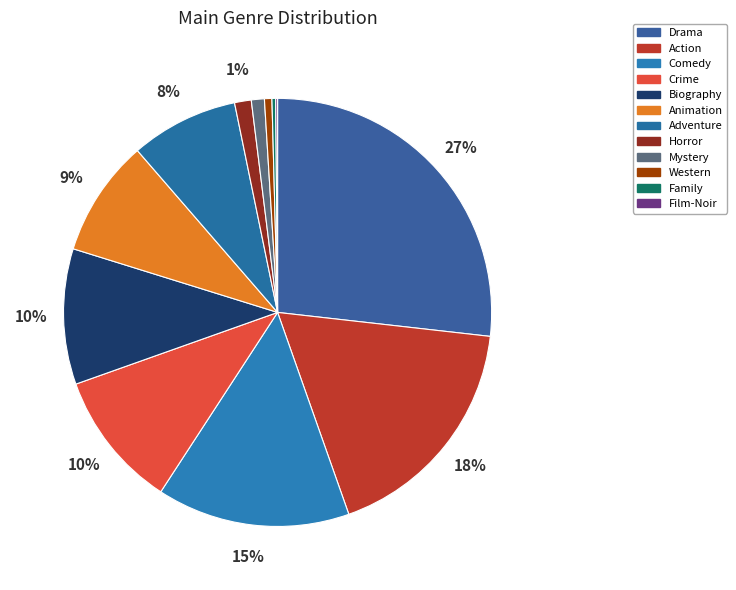

Is it true that Action is 18% of the pie?

True